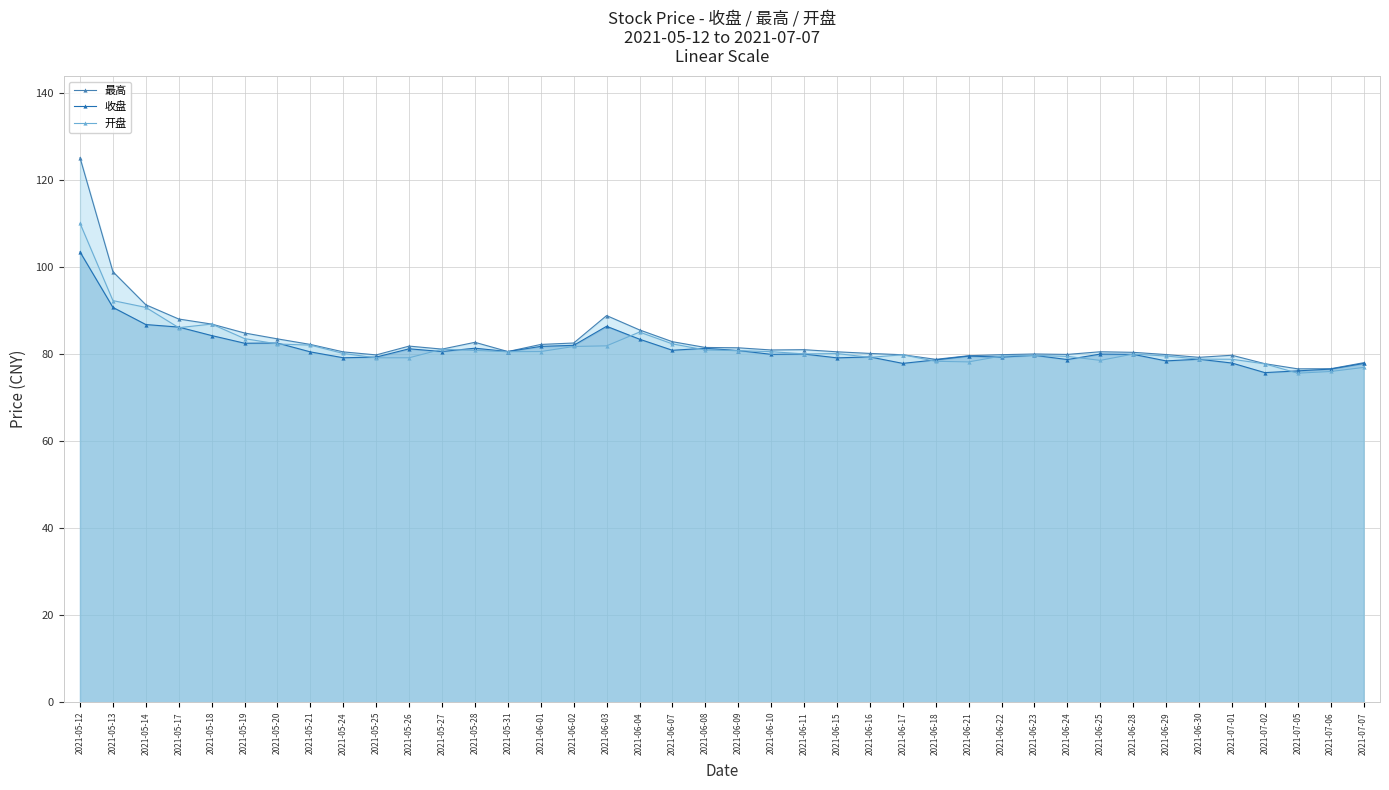

True or false: 收盘 has a value of 80.5 at 2021-05-21.

True